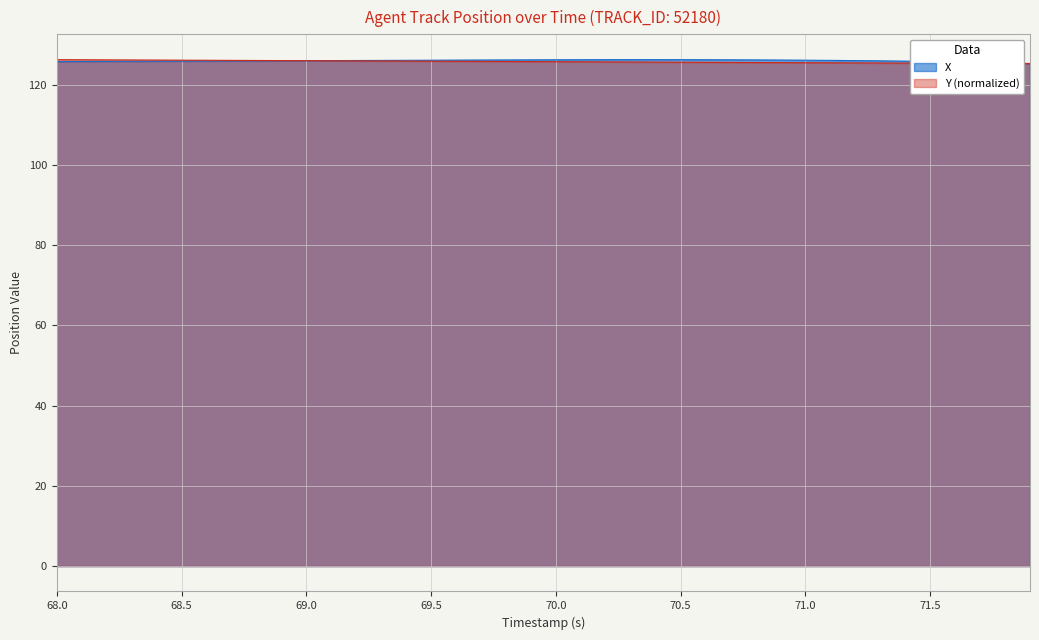

What is the maximum value shown in the chart?

126.3